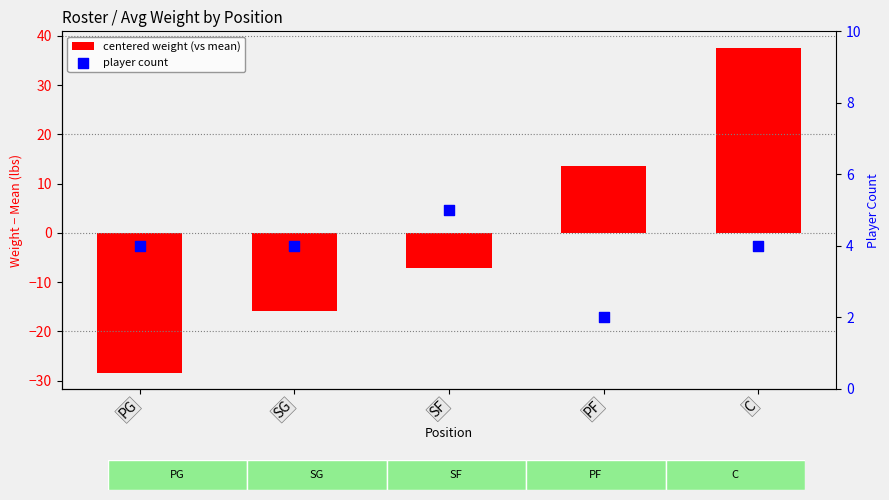

Is the value of centered weight (vs mean) at SF greater than the value of player count at SG?

No